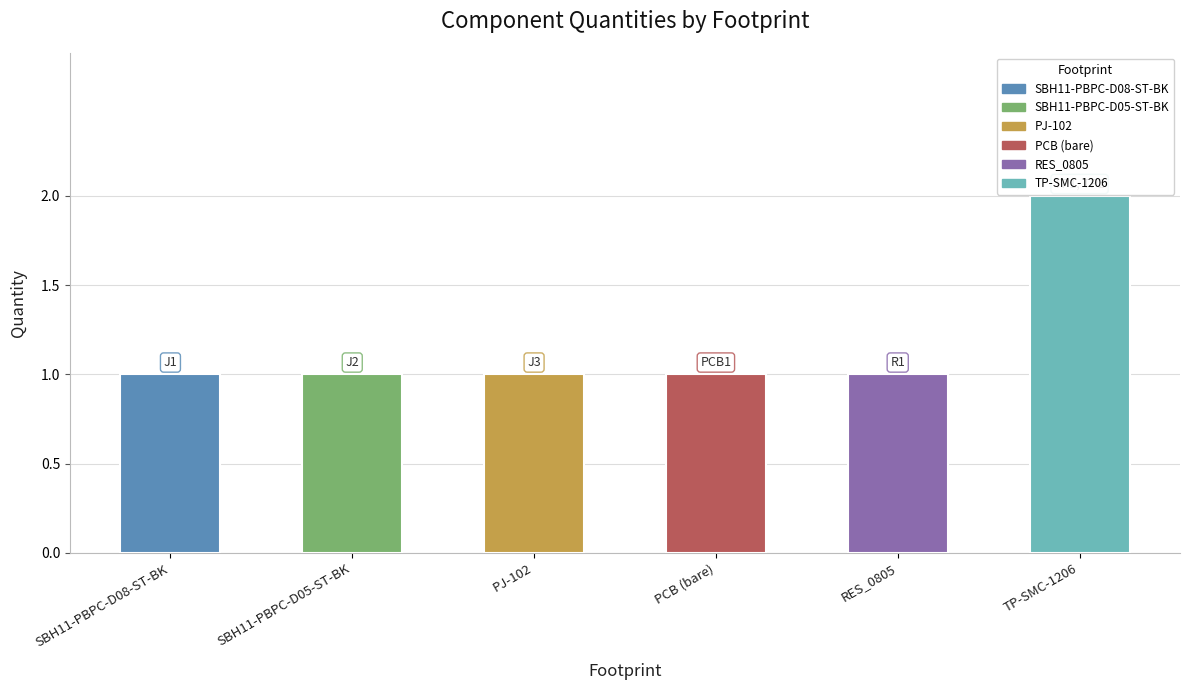

Between TP-SMC-1206 and SBH11-PBPC-D05-ST-BK, which is larger?

TP-SMC-1206